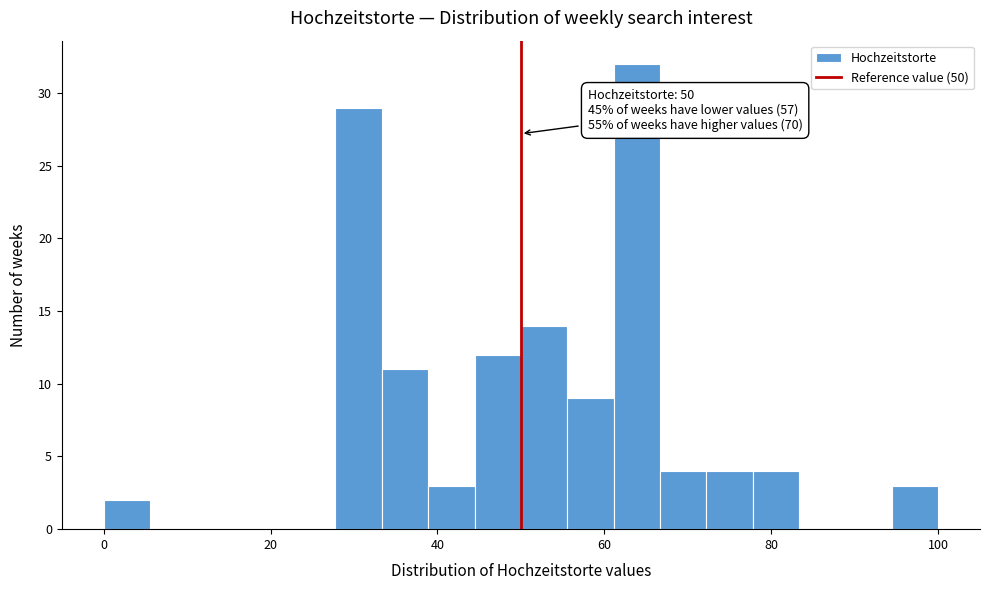

Read against the x-axis, roughly where is the centre of the tallest bar?

64